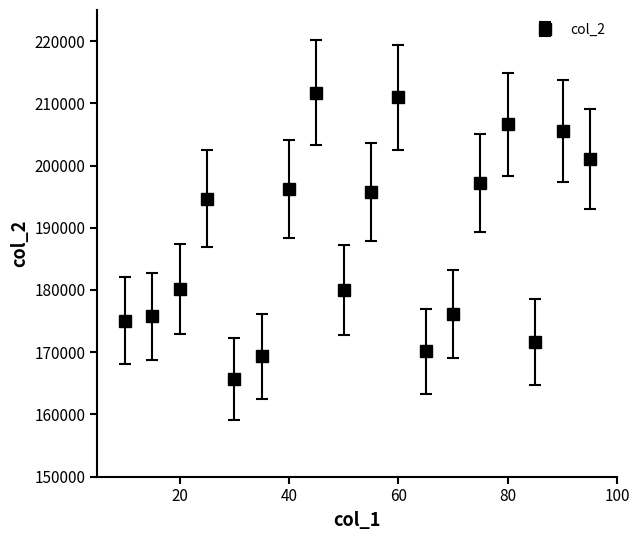

True or false: the data has more than 0 interior local peaks.

True